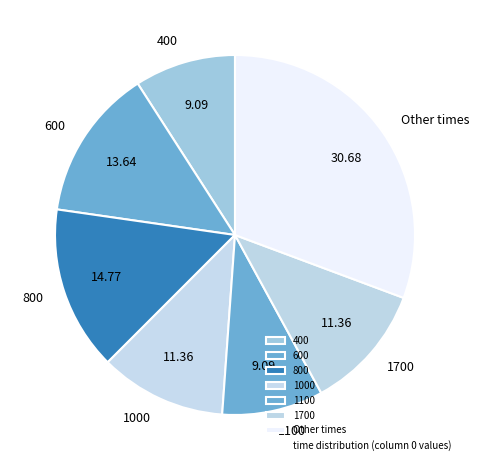

Is there any slice that represents more than half of the pie?

No